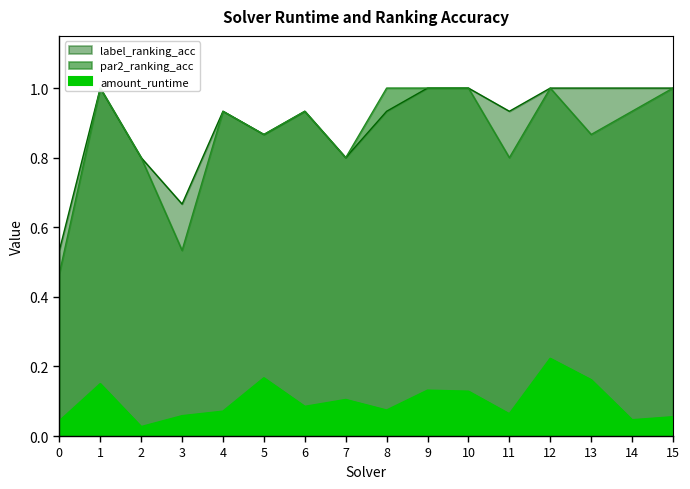

What is the average value of the amount_runtime series?

0.1